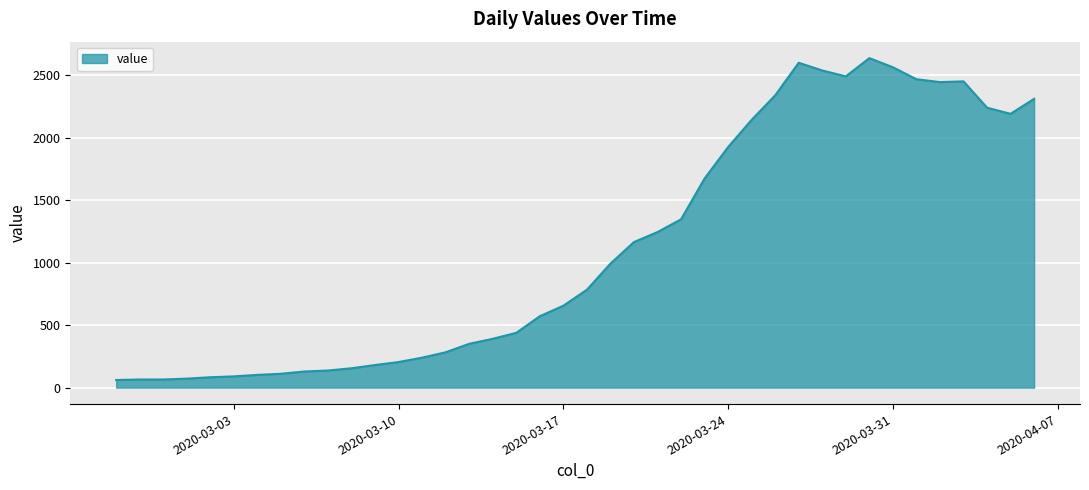

What is the difference between the maximum and minimum values?

2578